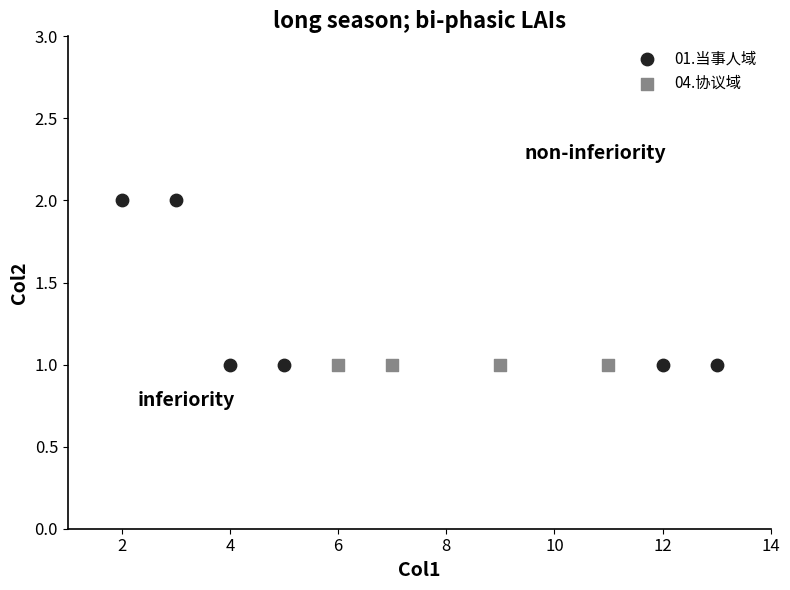

Which series contains the highest Y value?

01.当事人域